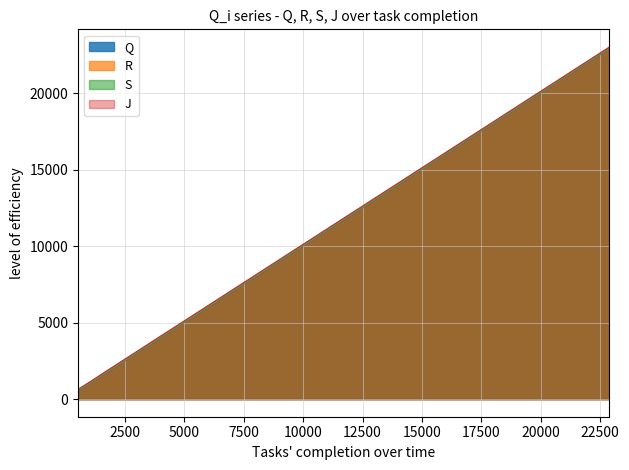

What is the sum of all Q values?

468890